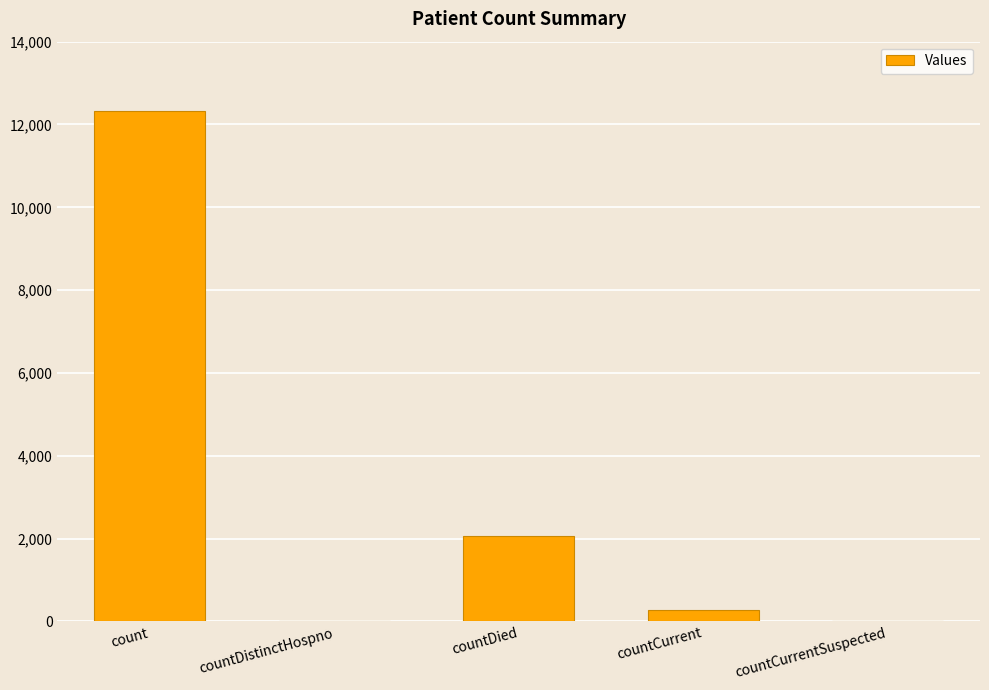

Which has a higher value, count or countDied?

count